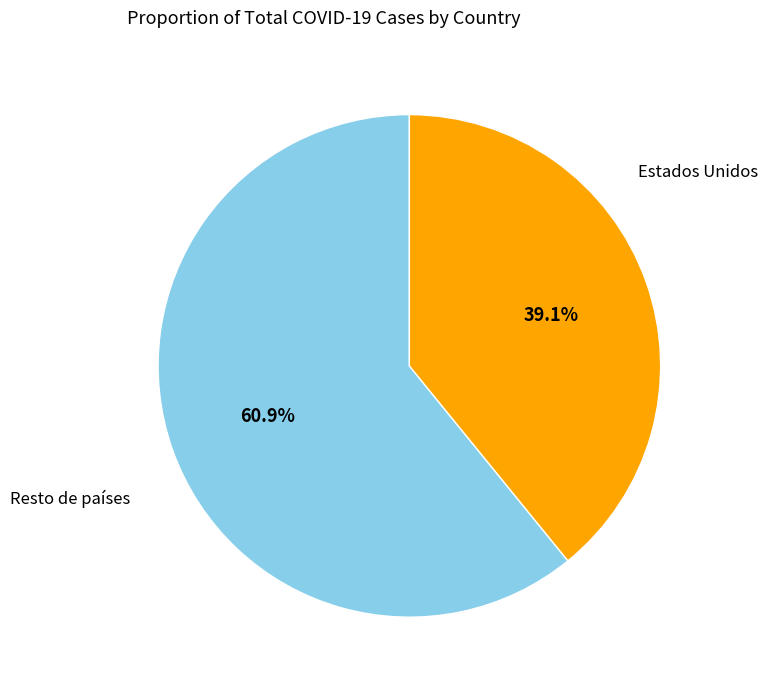

To the nearest percent, what is the average slice percentage?

50%